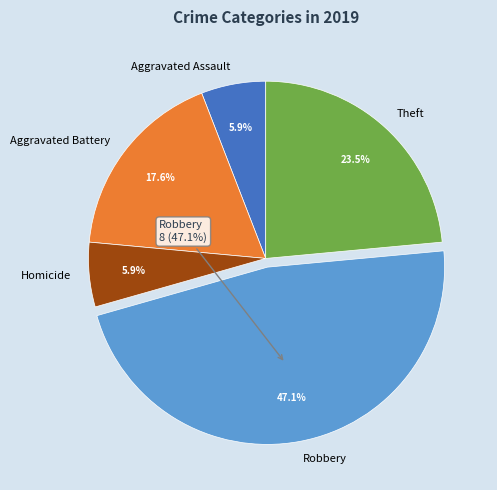

Is it true that Aggravated Battery is 18% of the pie?

True